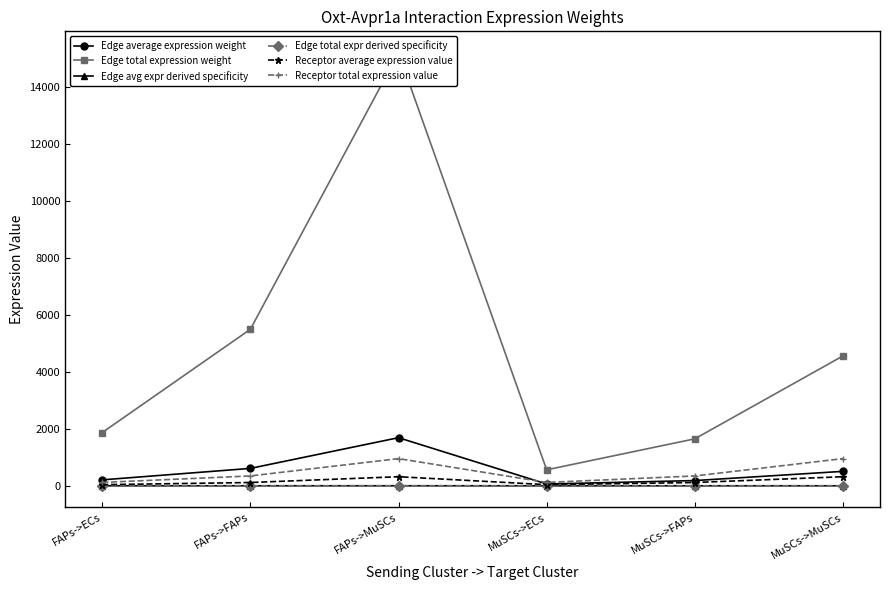

What is the sum of the Edge total expression weight values at MuSCs->ECs and FAPs->MuSCs?

15765.4